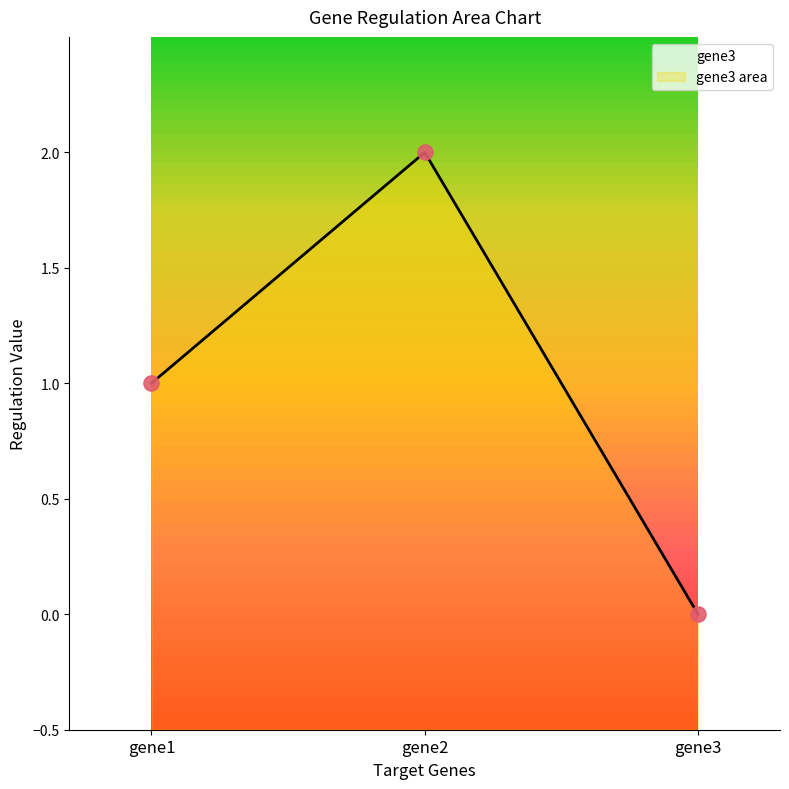

Between gene3 and gene2, which is larger?

gene2